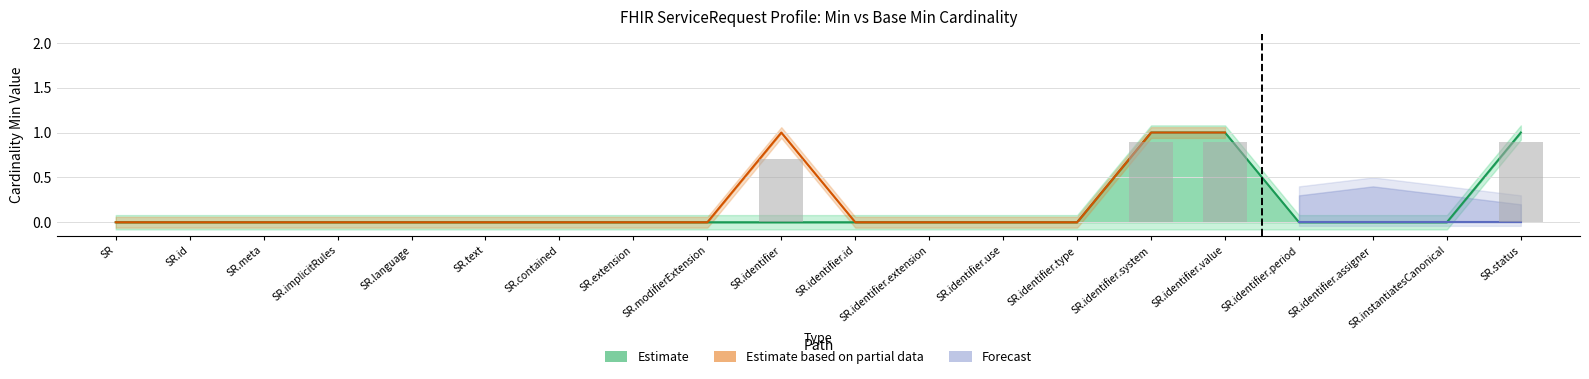

What is the difference between the maximum and minimum values in the Min (Partial lower) series?

1